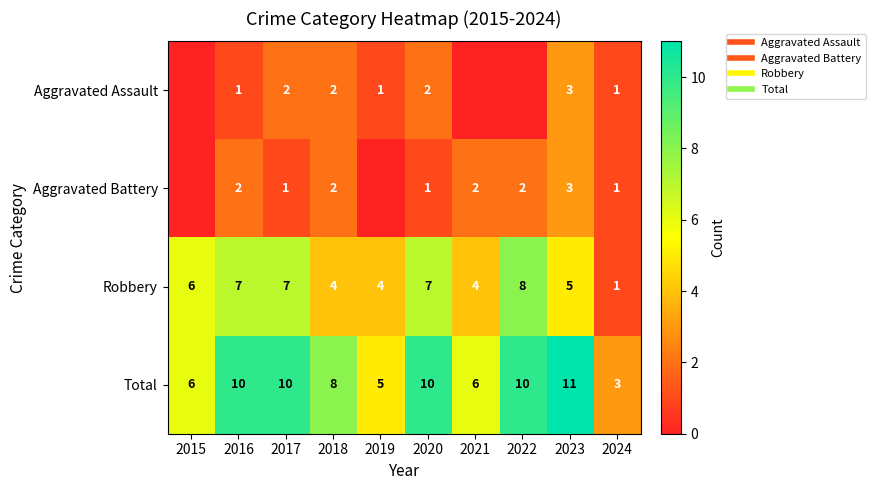

What is the difference between the second highest and second lowest values in the Aggravated Battery series?

2